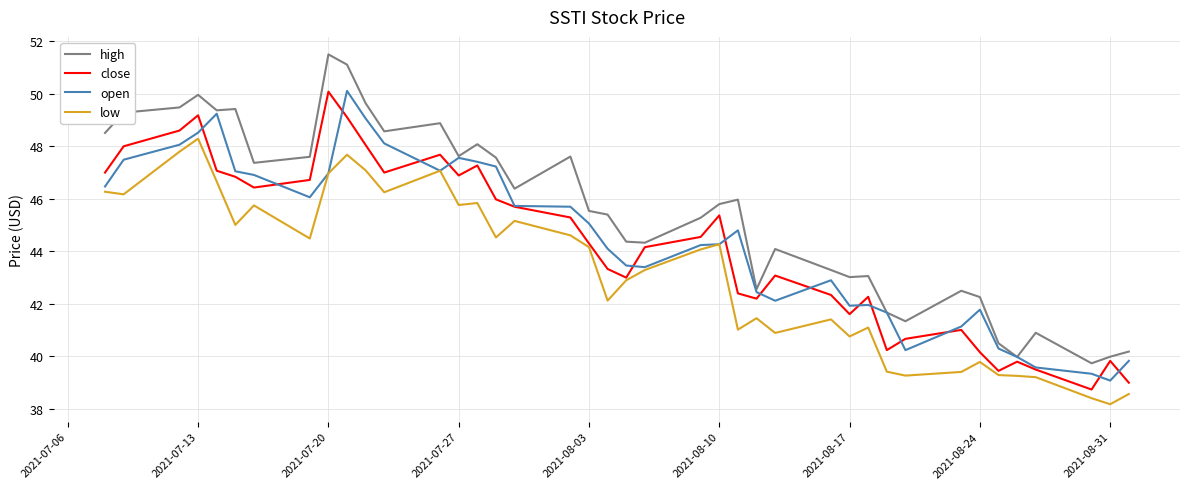

What is the greatest value displayed?

51.5